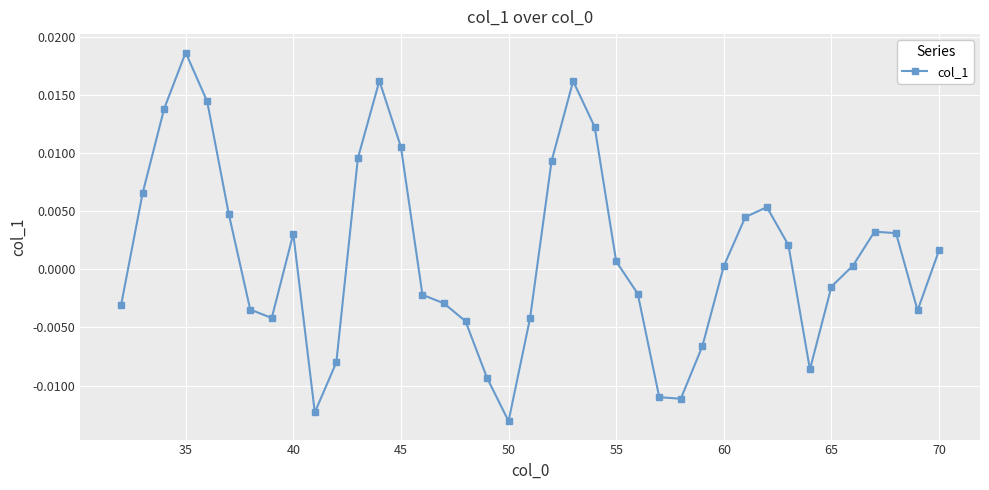

How many points are higher than both their immediate neighbors (excluding endpoints)?

6